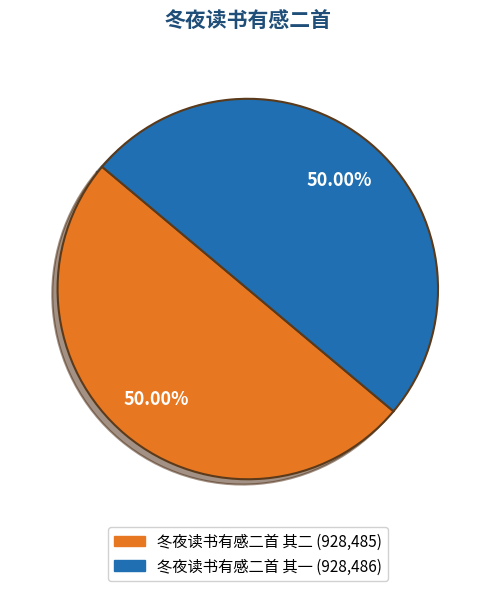

Combined, what portion of the pie is 冬夜读书有感二首 其二 and 冬夜读书有感二首 其一?

100.0%